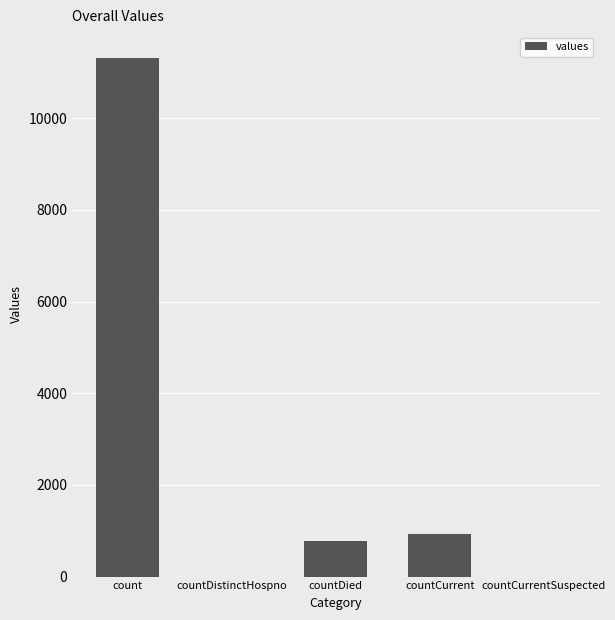

Is it true that the value at count is 11311?

True